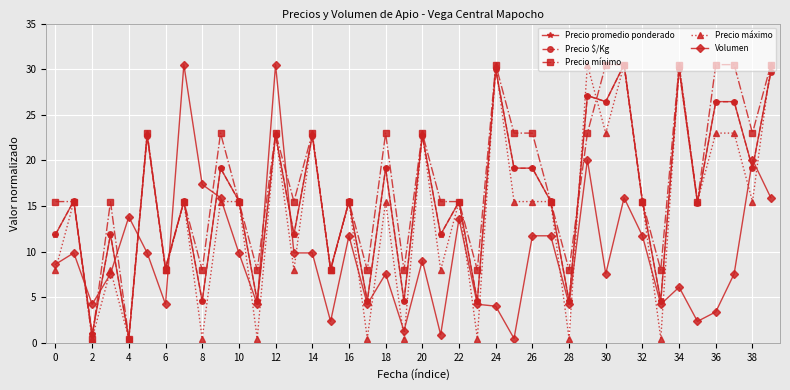

True or false: Precio máximo has more than 1 points higher than both neighbors.

True